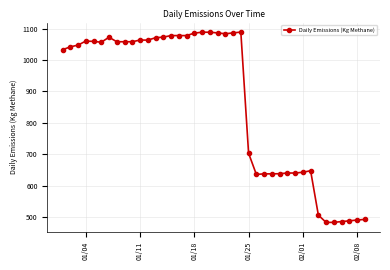

What is the value of the 18th point from the left?

1085.6